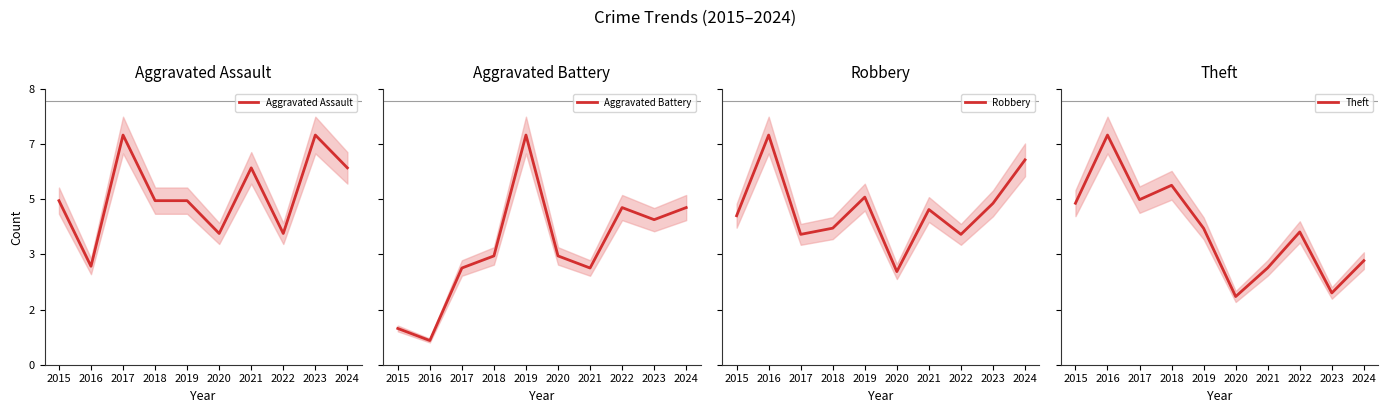

Between 2018 and 2022, which series saw the biggest shift?

Theft